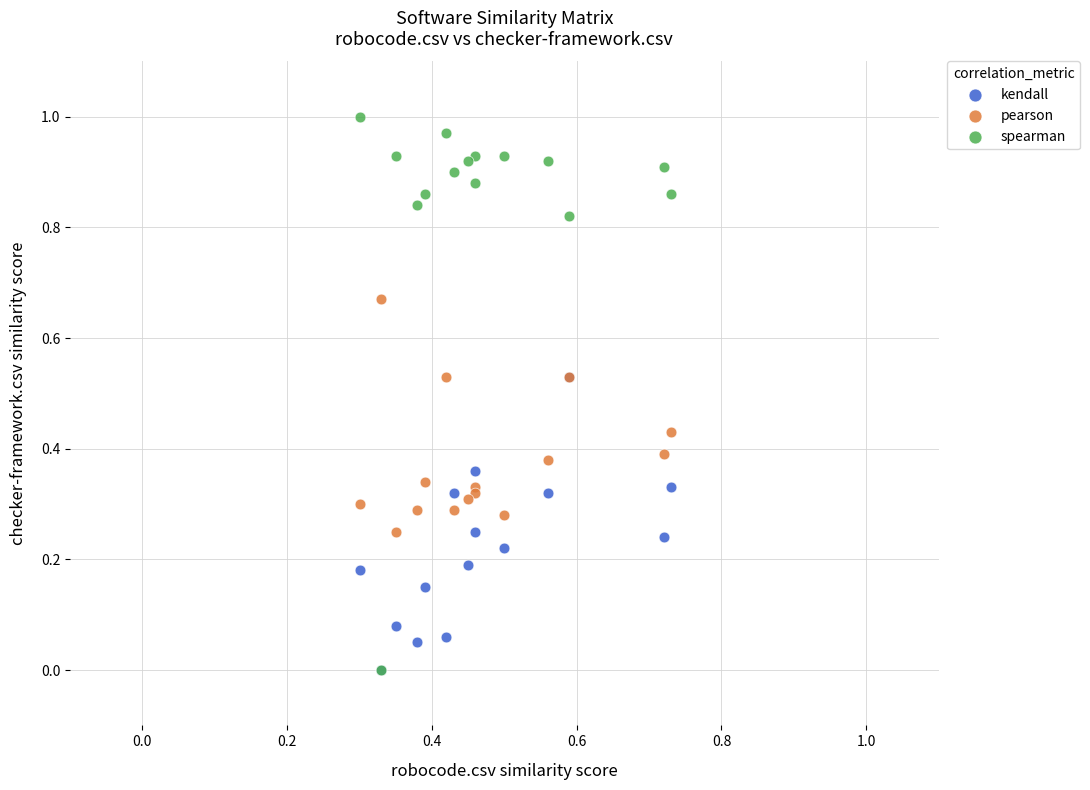

Which series has the widest spread of Y values?

spearman